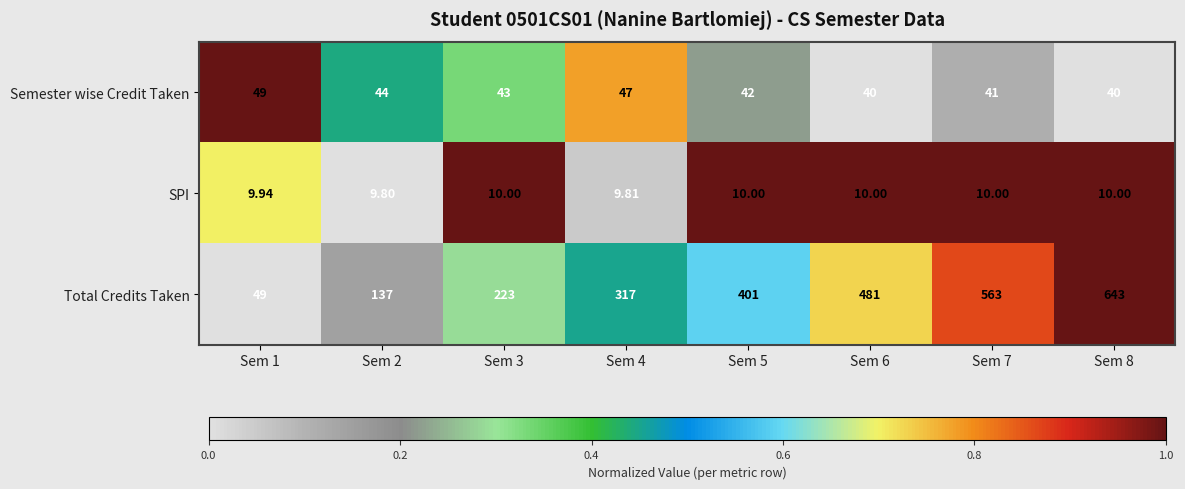

List the series in order of their peak value, lowest first.

SPI, Semester wise Credit Taken, Total Credits Taken